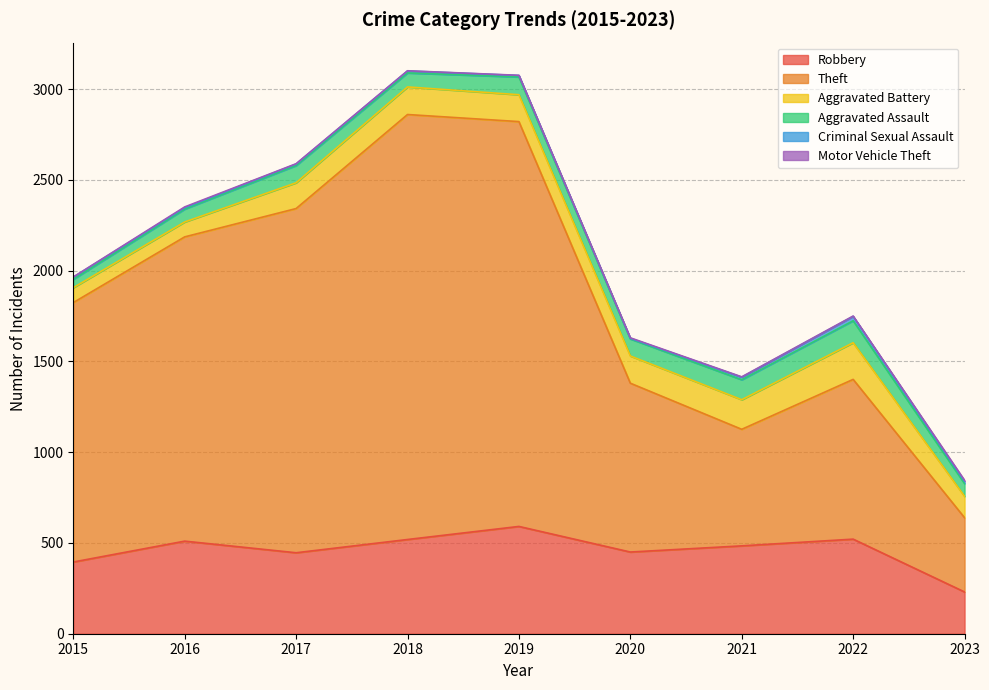

True or false: Theft and Robbery cross at least once.

False